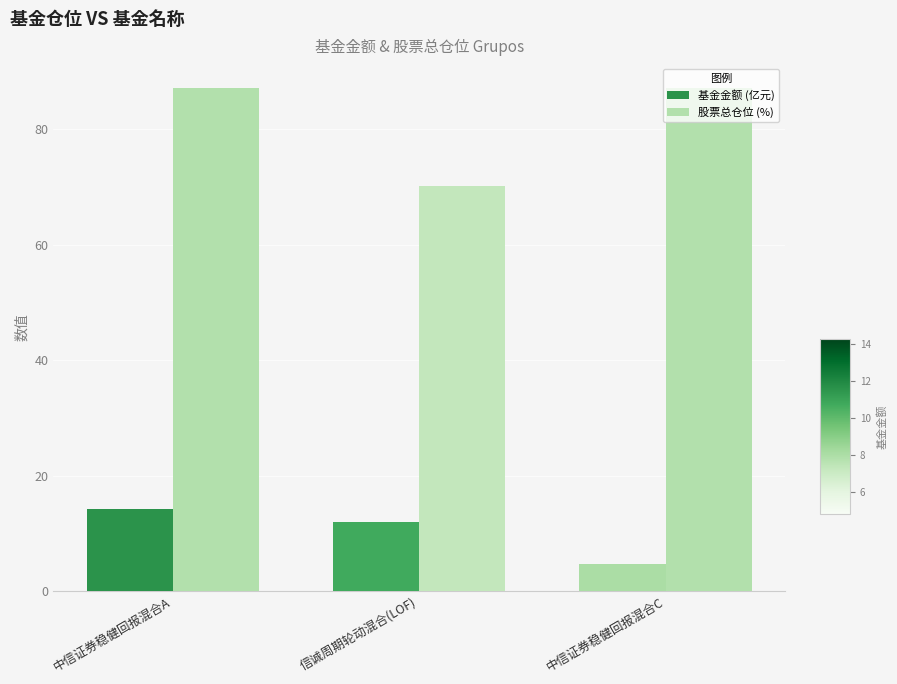

What is the difference between the 股票总仓位 (%) values at 信诚周期轮动混合(LOF) and 中信证券稳健回报混合C?

16.9